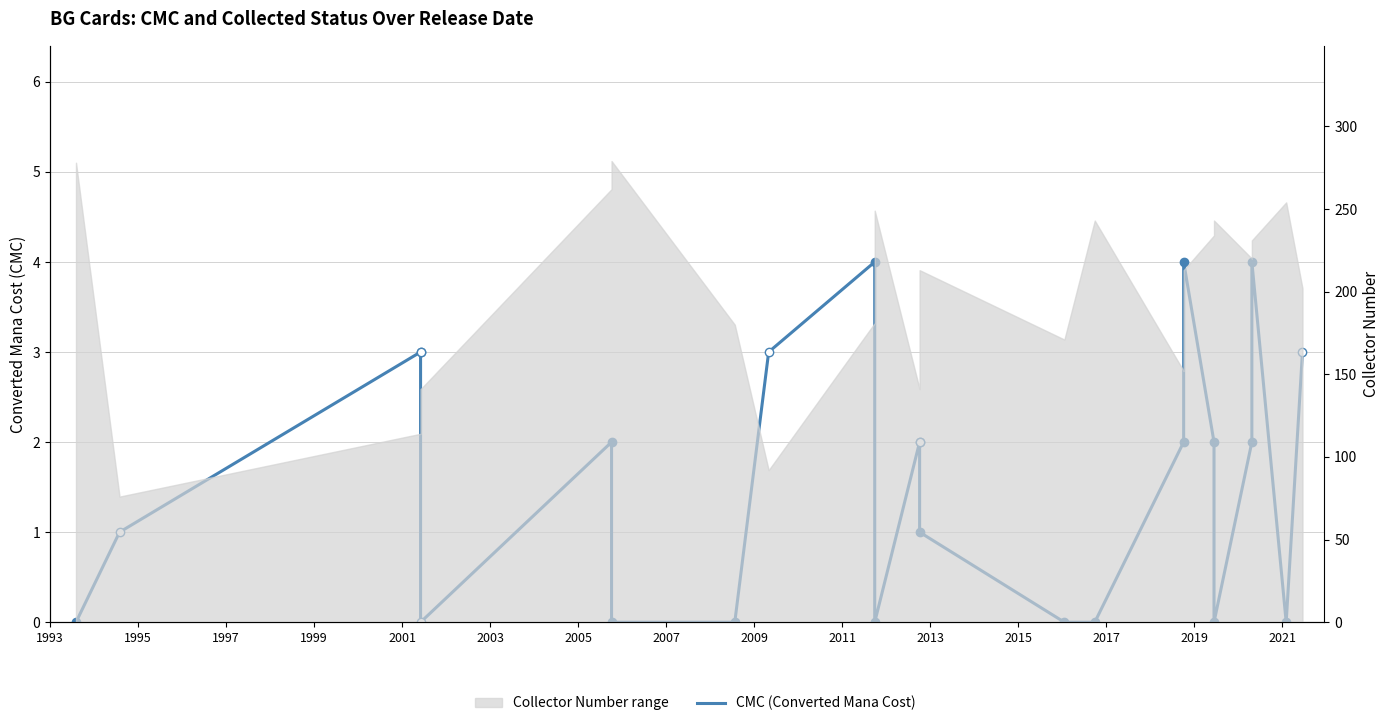

How many lines are shown in the chart?

1